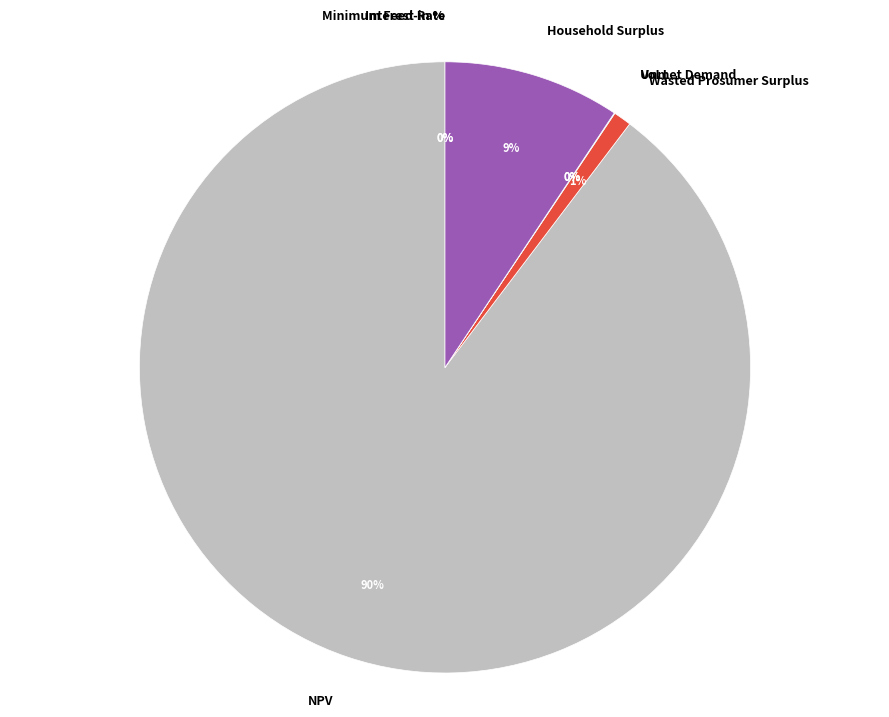

Which category accounts for the majority?

NPV